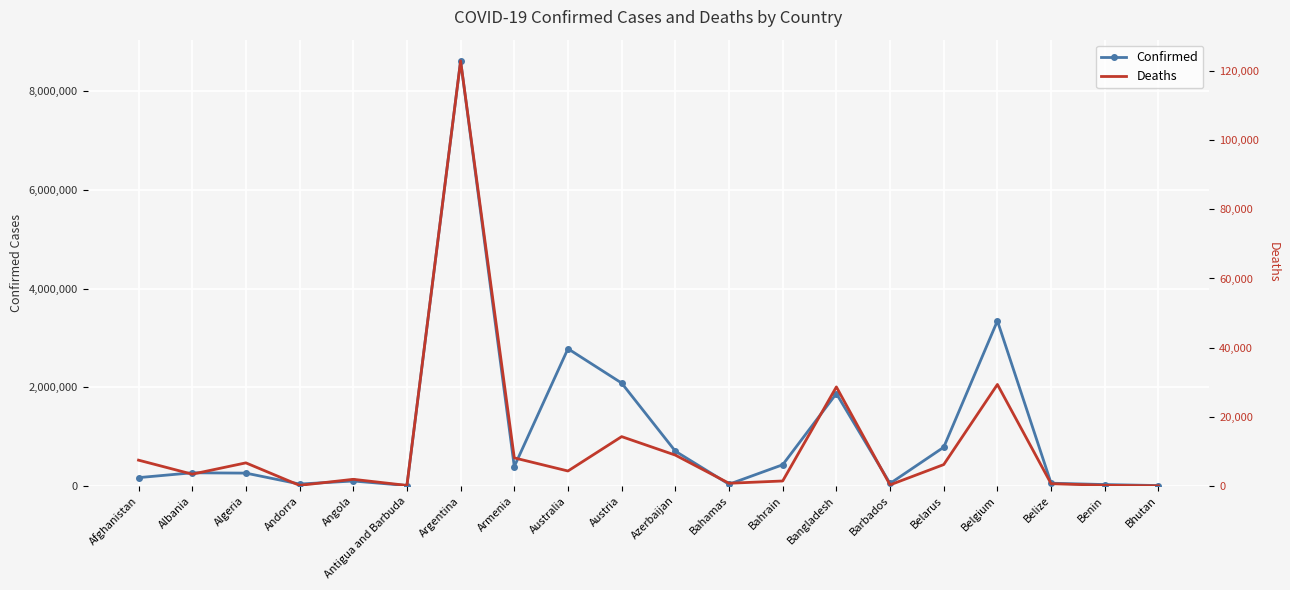

What is the label of the 11th point from the right?

Austria